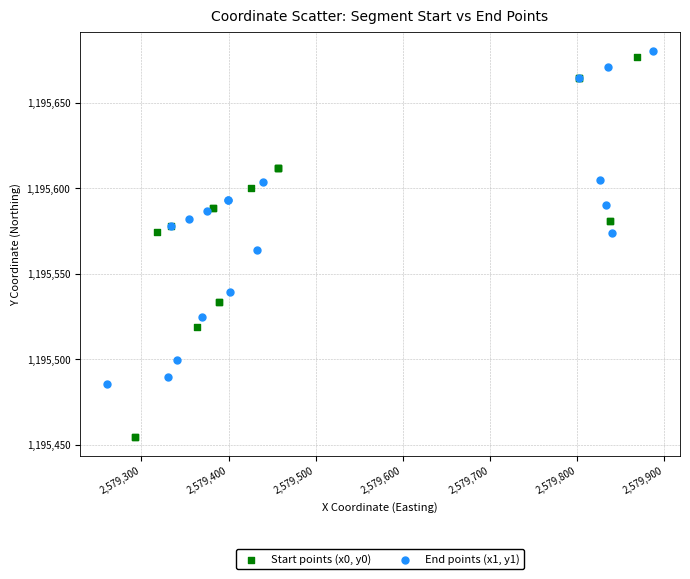

What are all the series names shown in the legend?

Start points (x0, y0), End points (x1, y1)